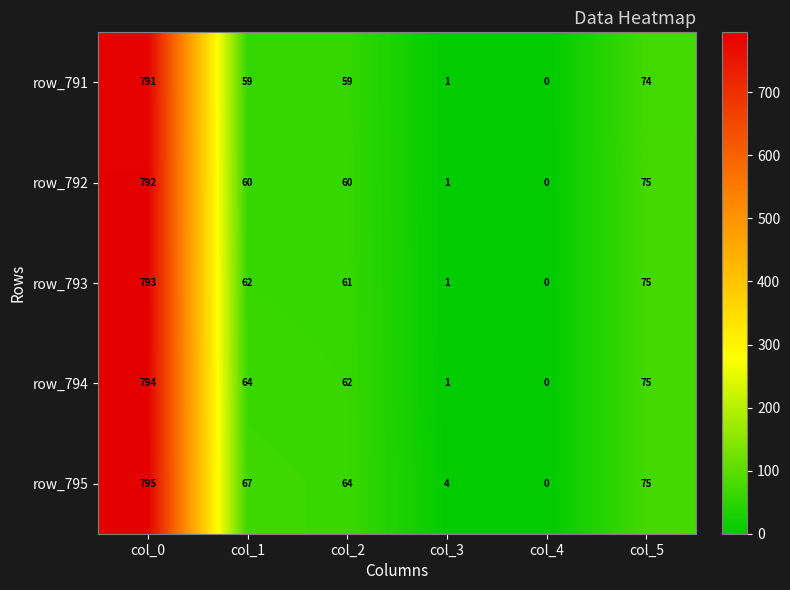

At which label does row_794 first exceed 64?

col_0